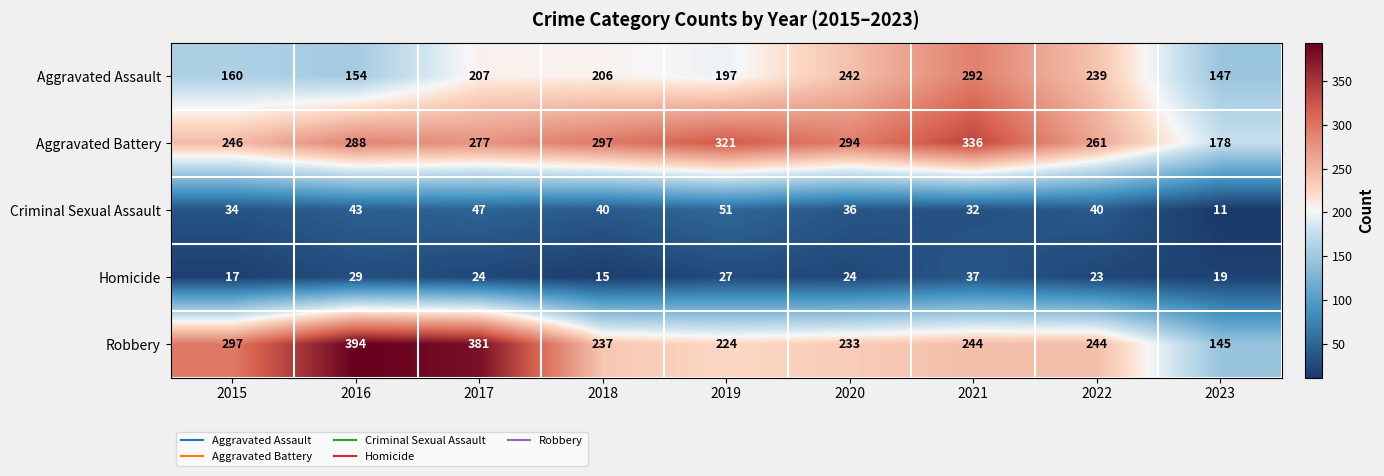

At which label does Homicide first exceed 24?

2016